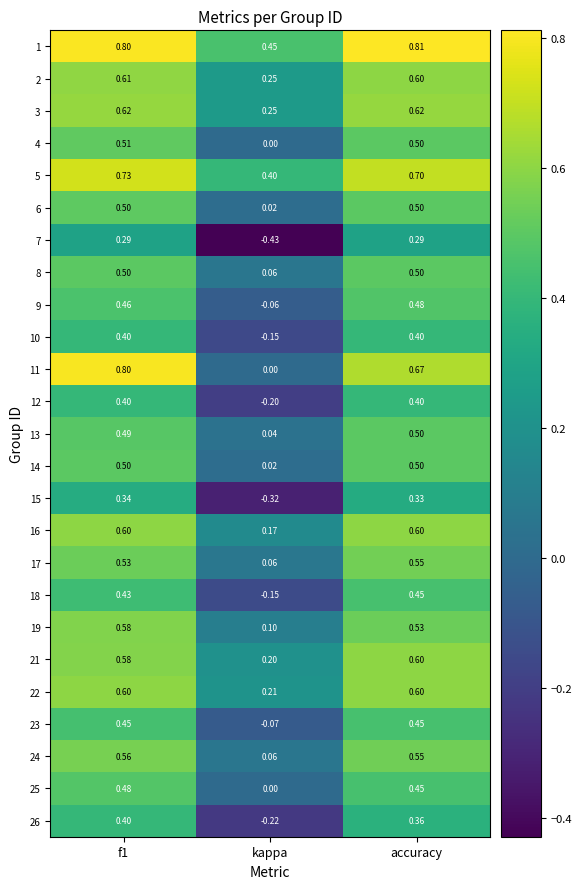

Where is 2 nearest to the value 0?

kappa